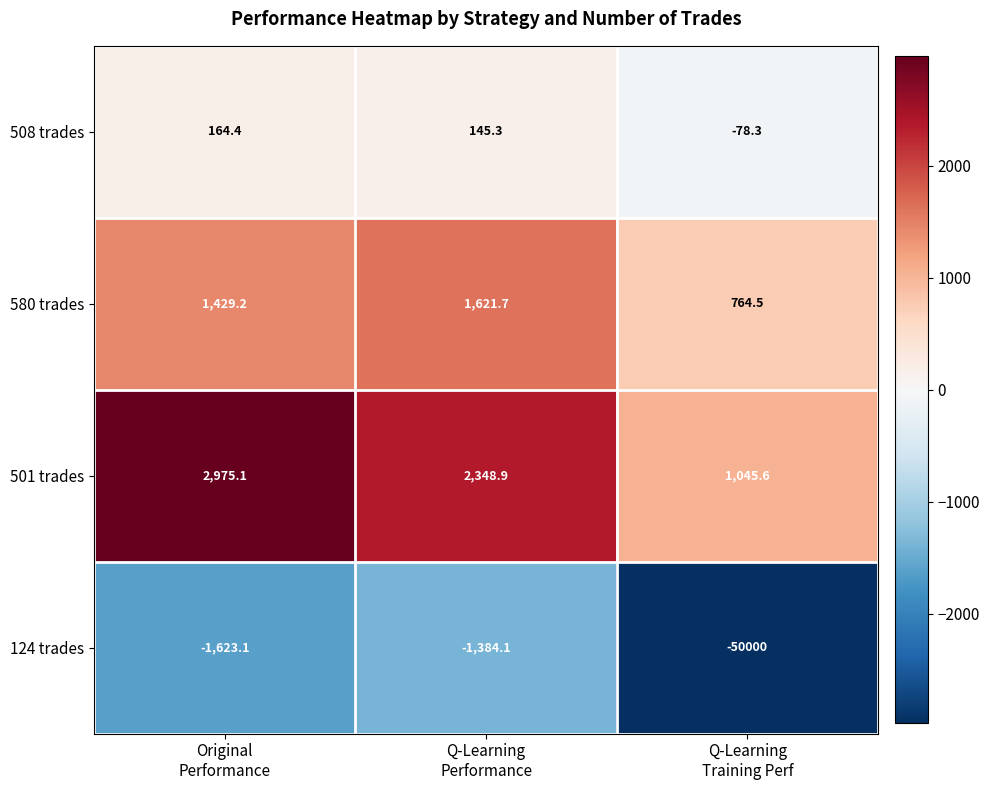

What is the total value across all series at Q-Learning
Training Perf?

-48268.2